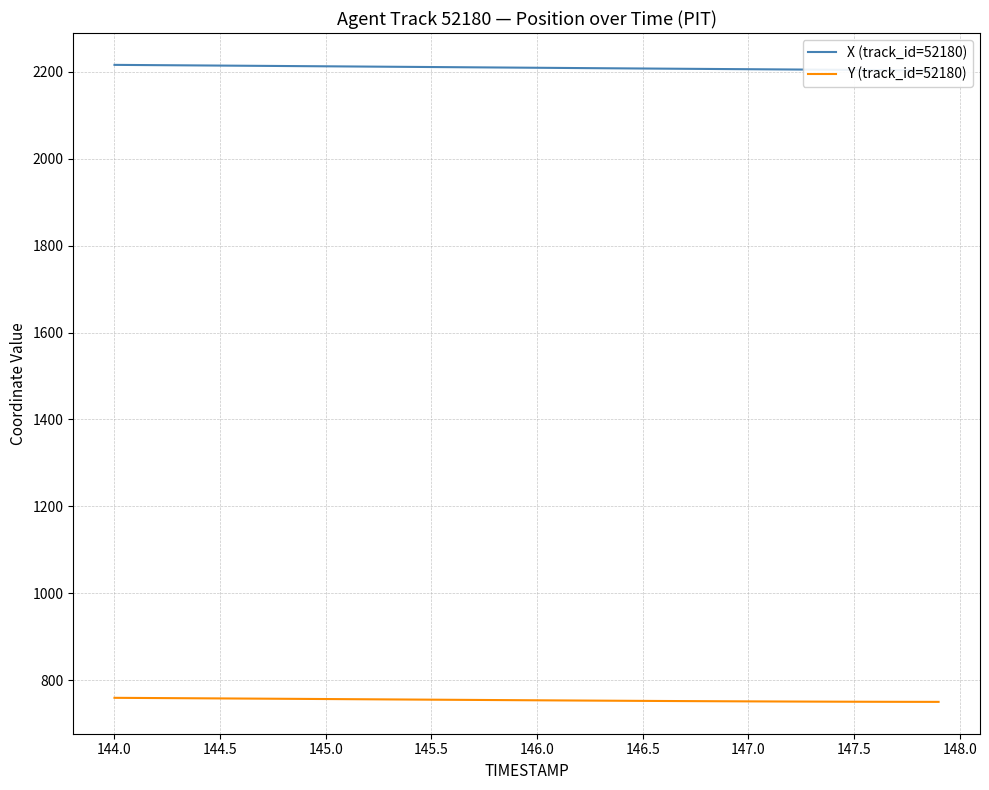

Which series has the largest total across all categories?

X (track_id=52180)